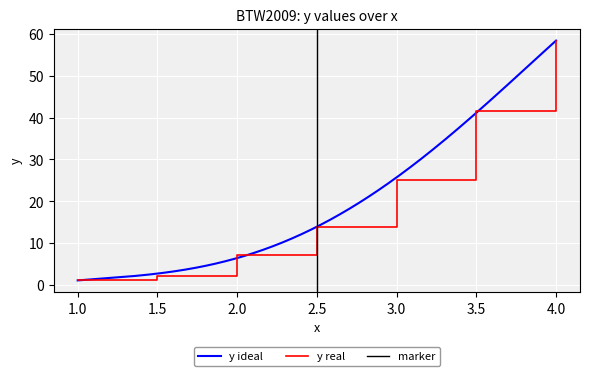

What is the difference between the maximum and minimum values?

57.1